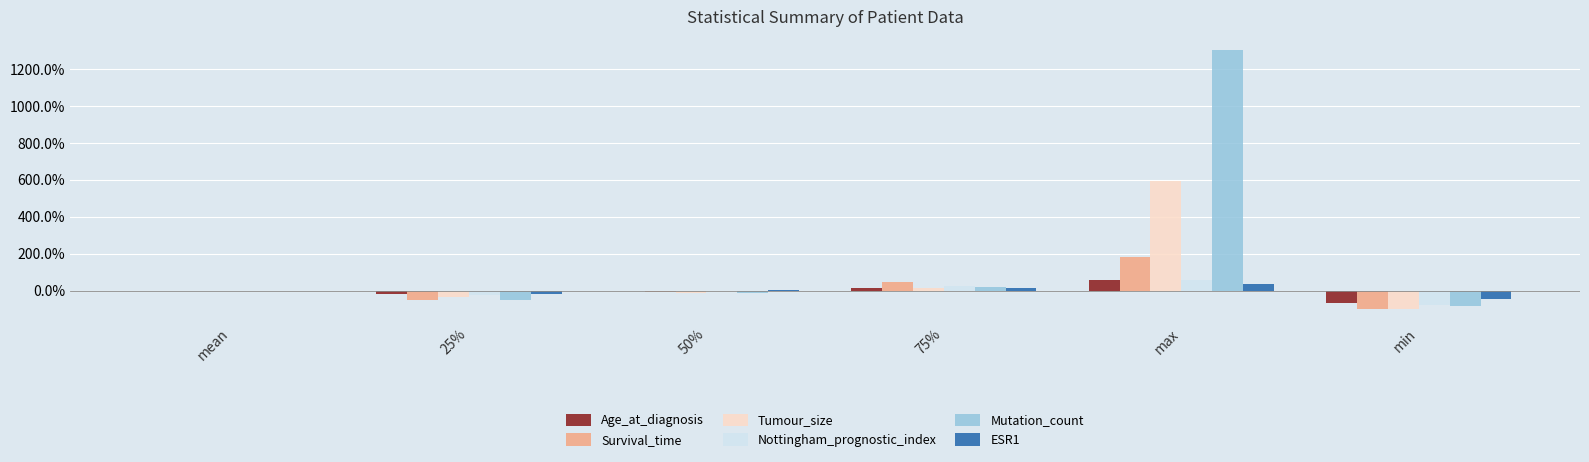

Is it true that Nottingham_prognostic_index equals 57.8 at max?

True